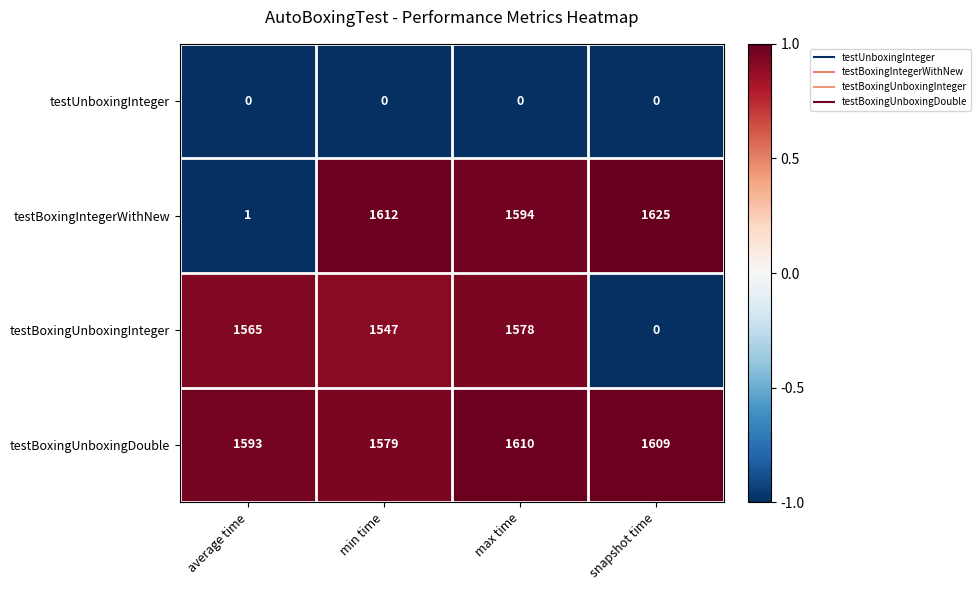

Which category has the lowest value in the testBoxingIntegerWithNew series?

average time